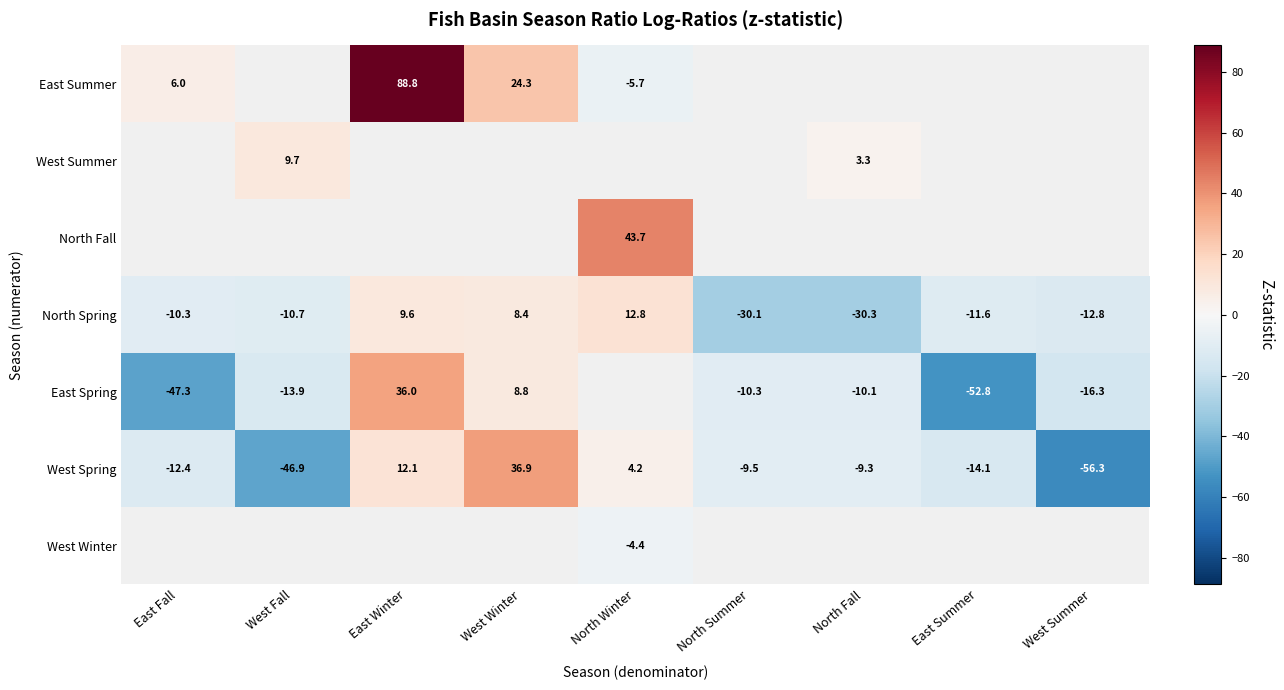

The East Spring series shows -10.3 at North Summer. True or false?

True